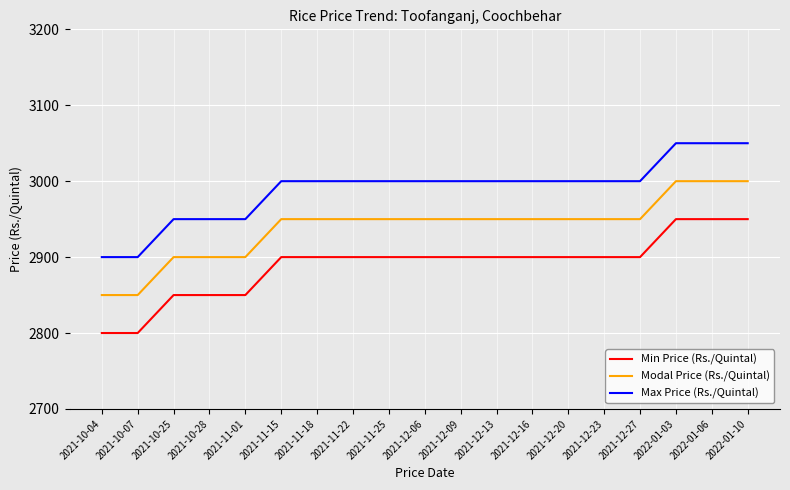

What are all the series names shown in the legend?

Min Price (Rs./Quintal), Modal Price (Rs./Quintal), Max Price (Rs./Quintal)